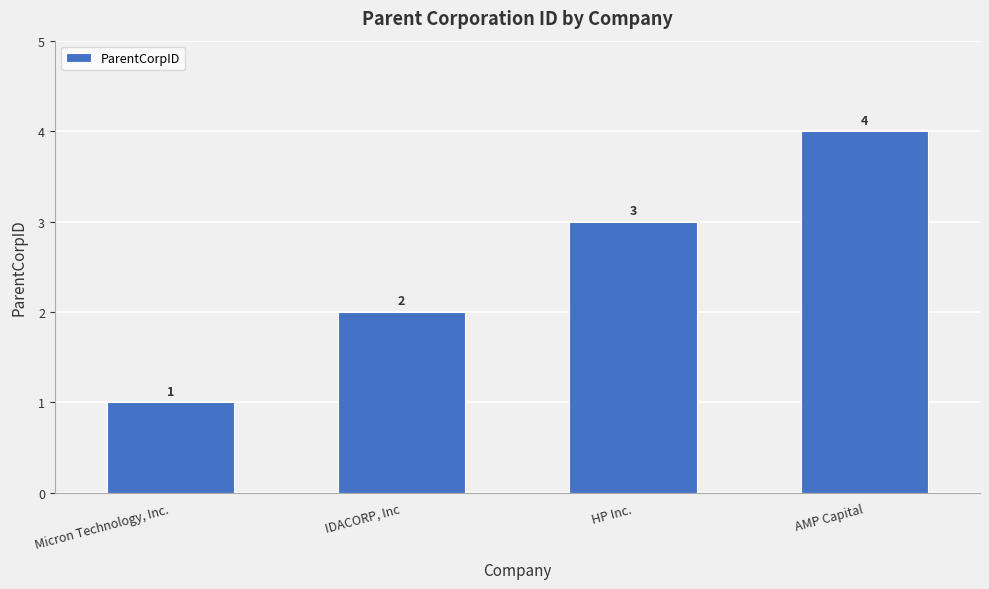

The chart shows a value of 5 at HP Inc.. True or false?

False